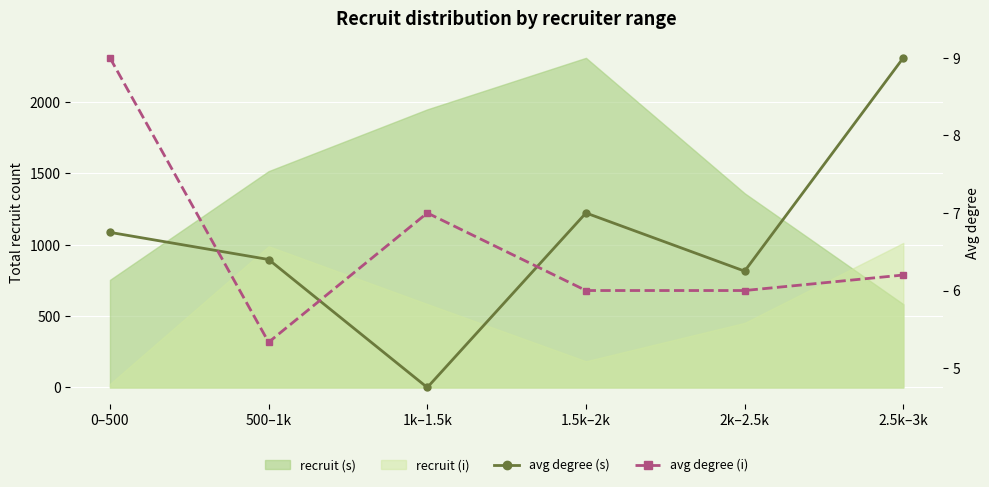

Where is avg degree (s) nearest to the value 6?

2k–2.5k